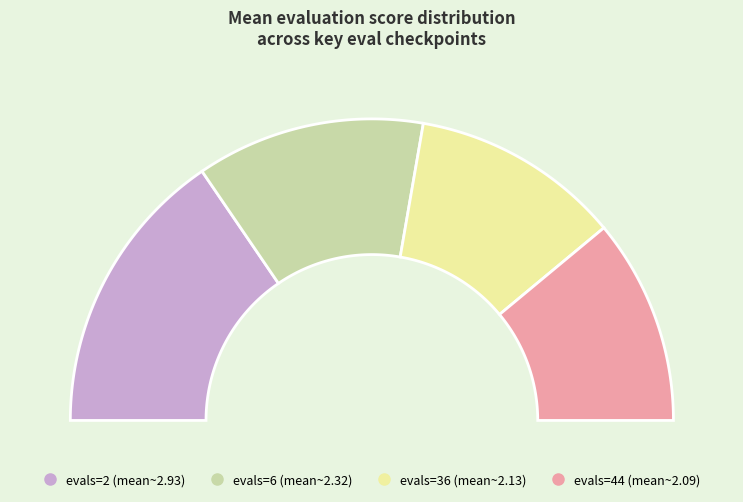

Is the sum of evals=44 and evals=36 greater than half?

No